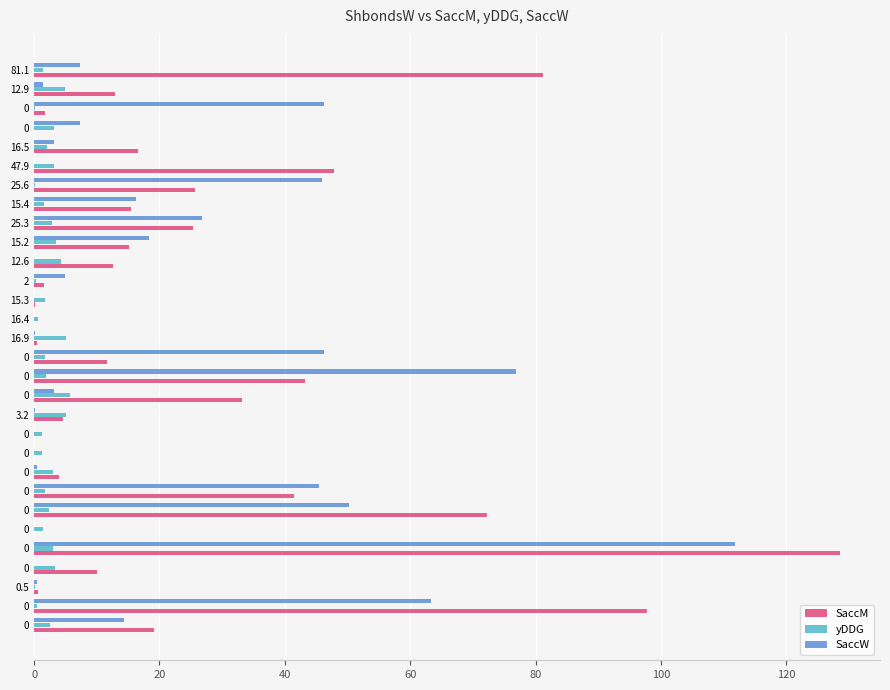

What are all the series names shown in the legend?

SaccM, yDDG, SaccW